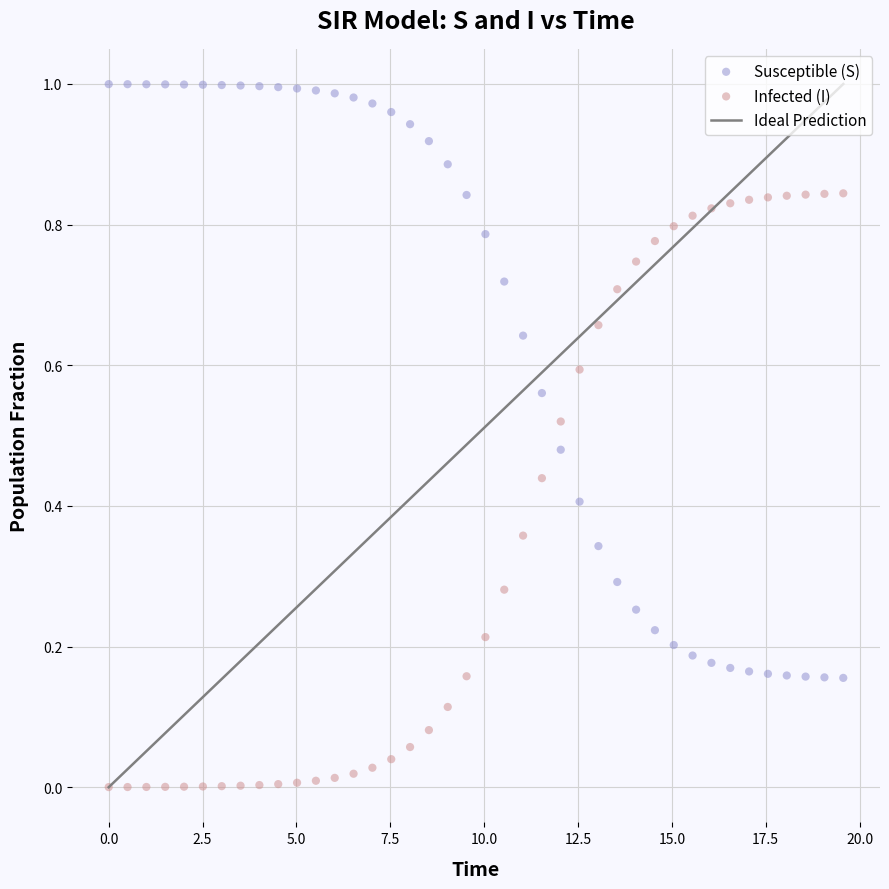

Across all data points, what is the range of X values (max minus min)?

19.6